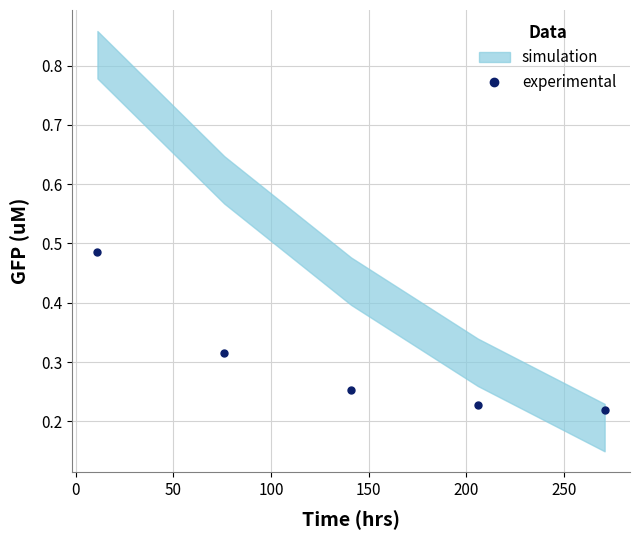

Count the experimental values in the range 0 to 1.

5